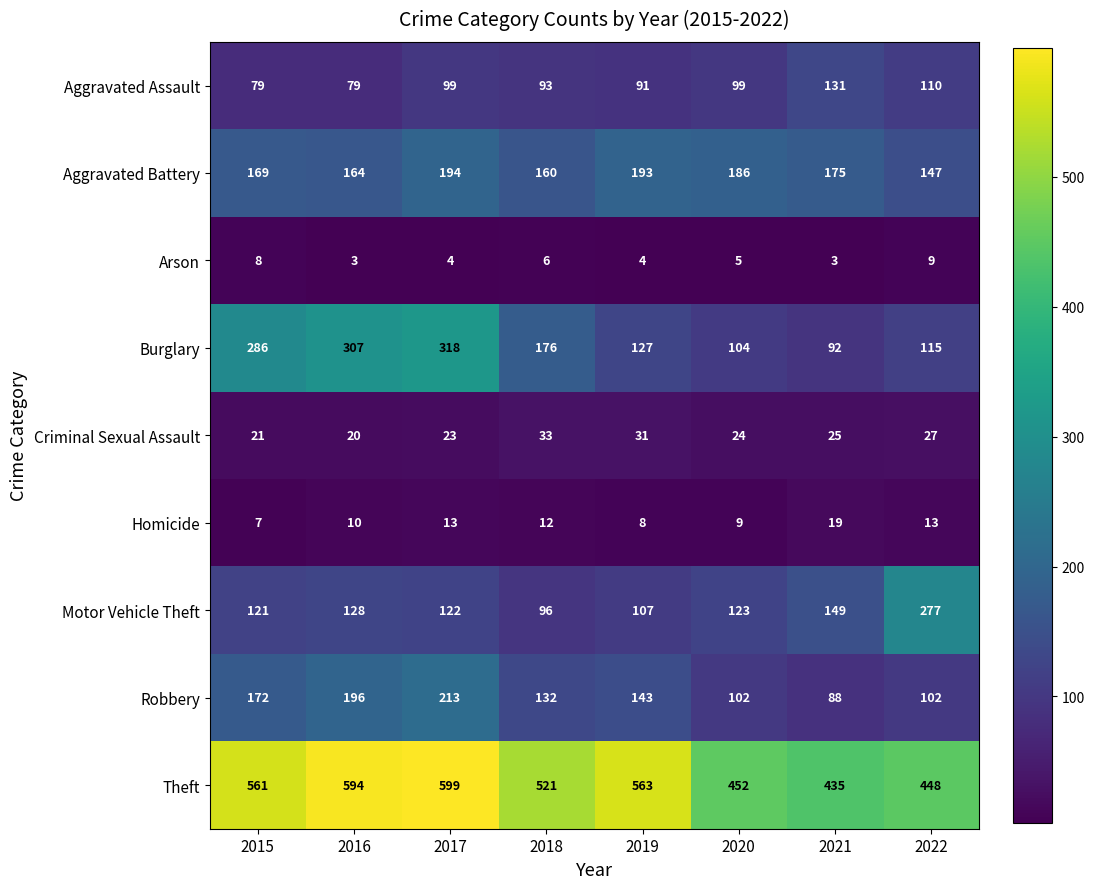

List the series in order of their peak value, highest first.

Theft, Burglary, Motor Vehicle Theft, Robbery, Aggravated Battery, Aggravated Assault, Criminal Sexual Assault, Homicide, Arson